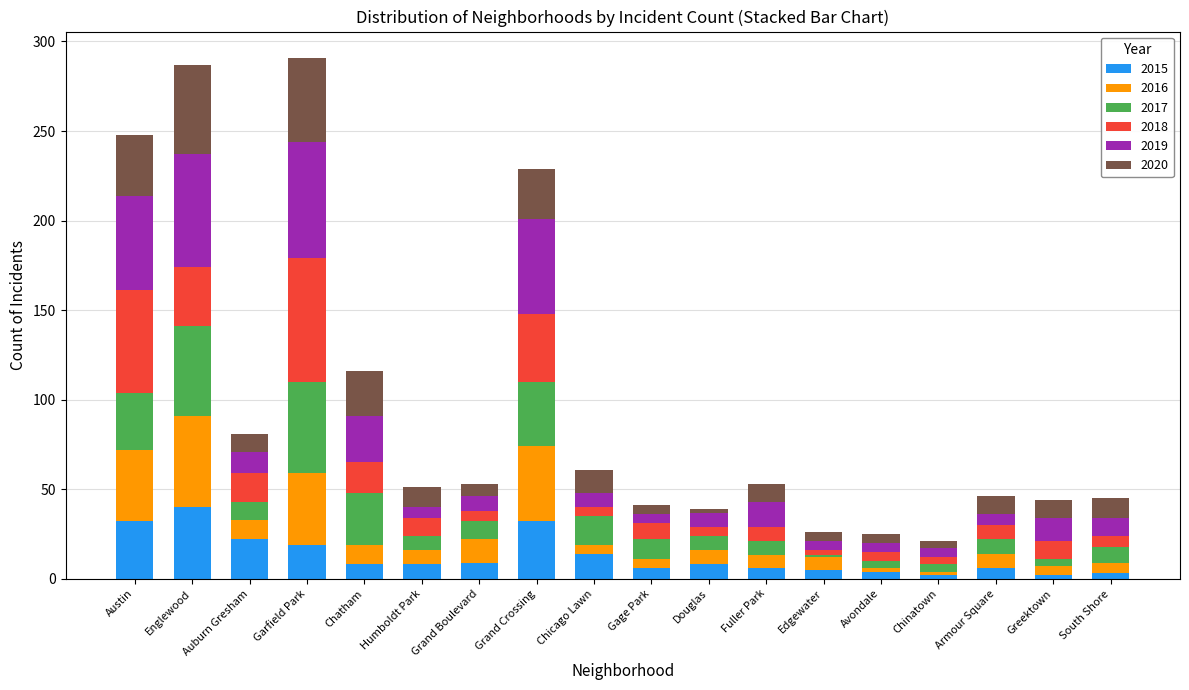

What are all the series names shown in the legend?

2015, 2016, 2017, 2018, 2019, 2020